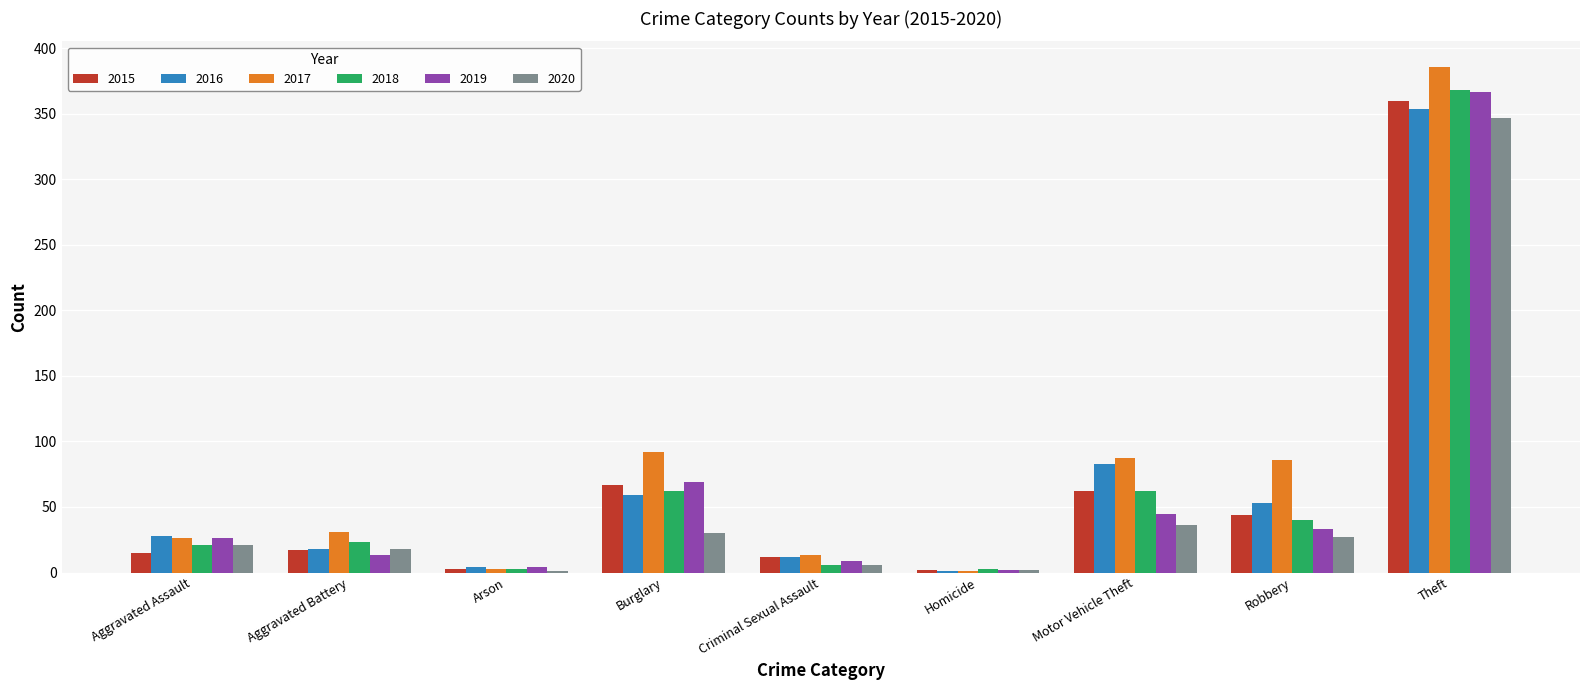

Which category has the highest value in the 2020 series?

Theft